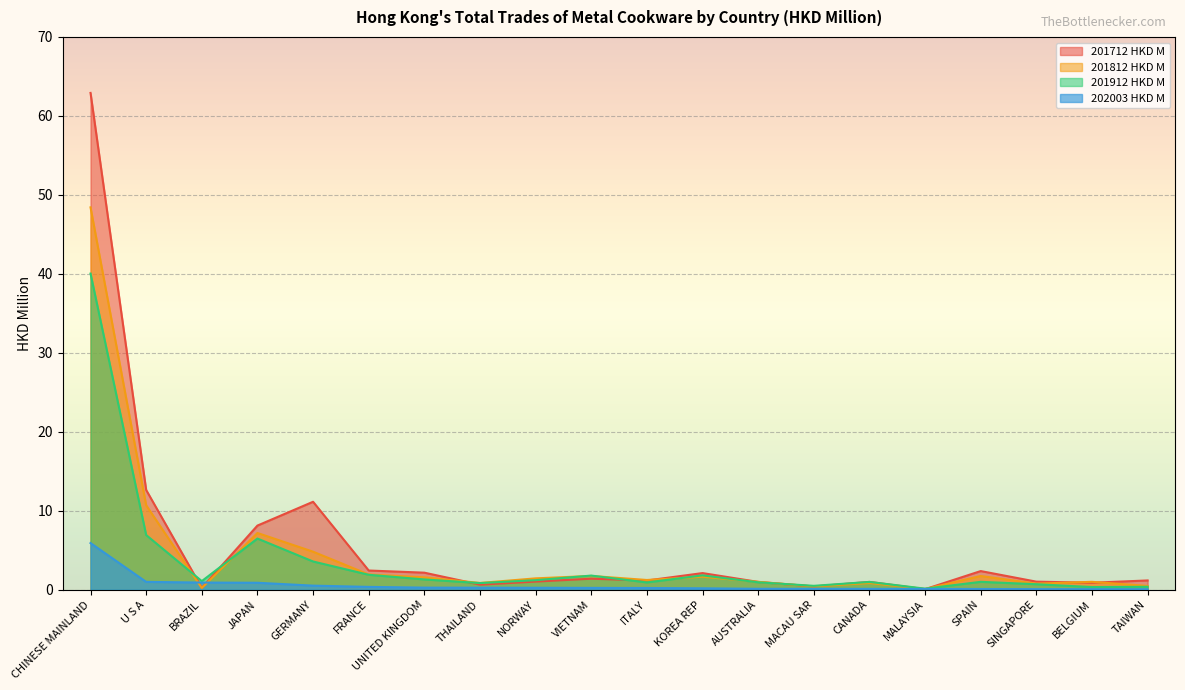

Reading left to right, transcribe all the data shown in this chart.

Chinese Mainland (202003 HKD M): 5.9	1.0	0.9	0.9	0.5	0.4	0.3	0.3	0.3	0.2	0.2	0.2	0.1	0.1	0.1	0.1	0.1	0.1	0.1	0.1
201712 HKD M: 62.9	12.6	0.2	8.1	11.1	2.4	2.2	0.6	1.0	1.4	1.2	2.1	1.0	0.4	1.0	0.1	2.4	1.0	0.9	1.2
201812 HKD M: 48.4	10.7	0.2	7.2	4.8	1.9	1.6	0.9	1.4	1.7	1.2	1.6	1.0	0.4	0.8	0.1	1.7	0.8	1.0	0.5
201912 HKD M: 40.0	6.9	1.1	6.5	3.6	1.9	1.3	0.8	1.2	1.8	0.9	1.8	0.9	0.5	1.0	0.1	1.0	0.7	0.3	0.4